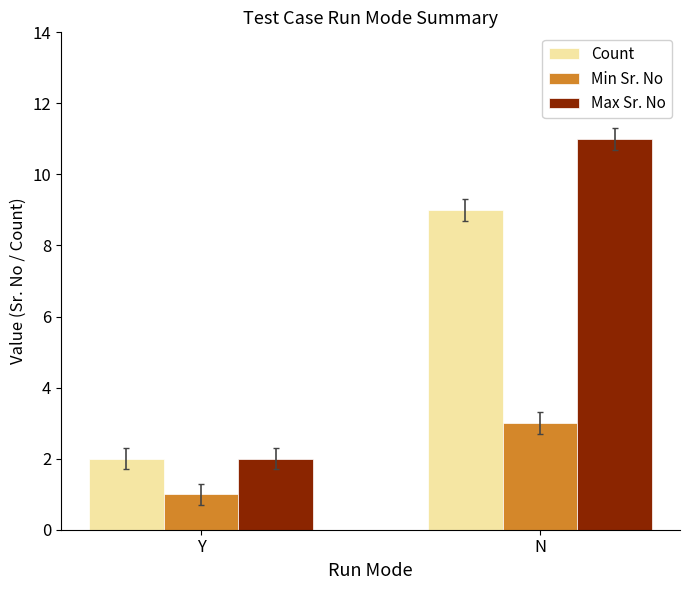

What are all the series names shown in the legend?

Count, Min Sr. No, Max Sr. No